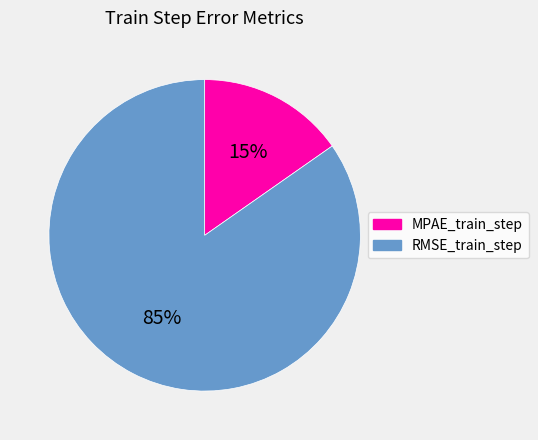

Combined, do MPAE_train_step and RMSE_train_step account for over 50%?

Yes